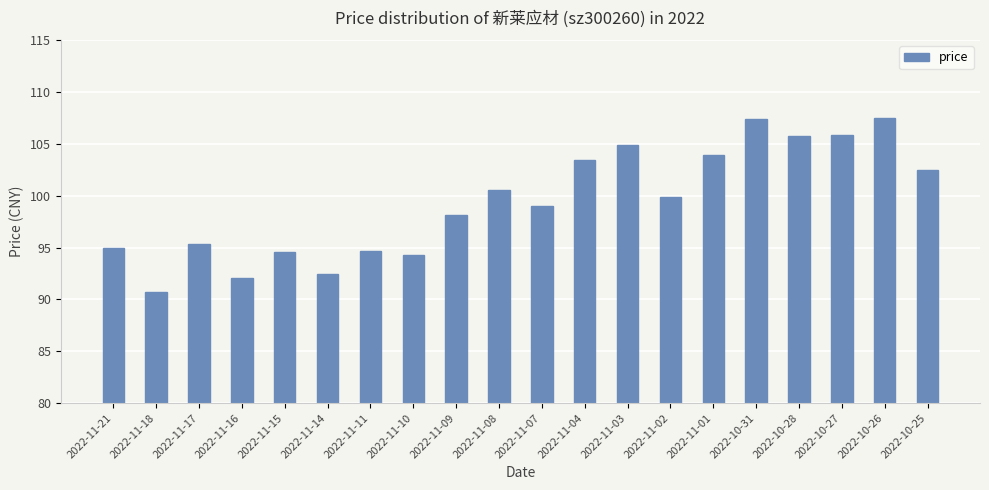

What position from the right is 2022-11-16?

17